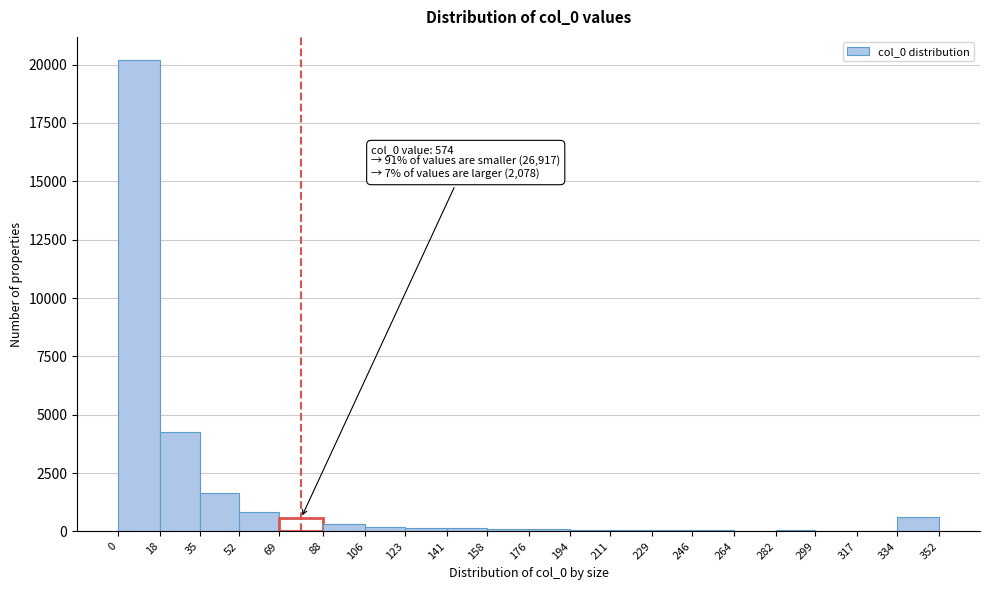

Which range on the x-axis has the tallest bar?

0 to 18